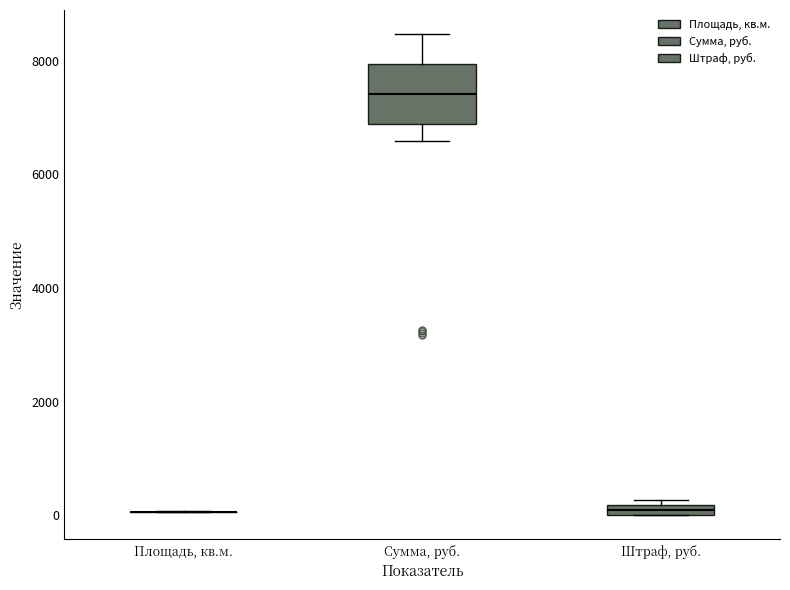

Where is the upper edge of the box for Штраф, руб. on the y-axis? The values are not printed on the chart, so give them approximately, as read against the axis.

200